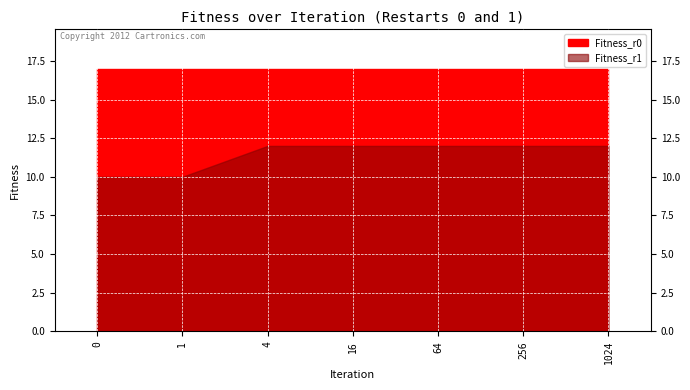

Which series has the widest spread of values?

Fitness_r1